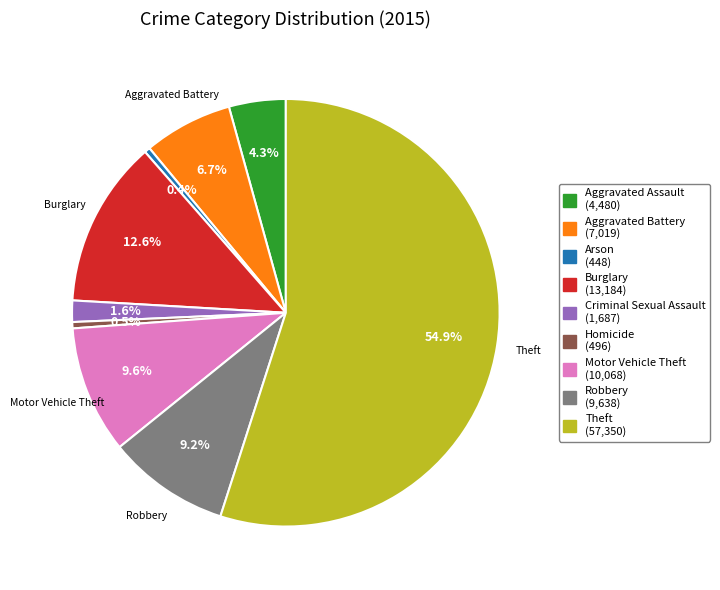

Is there any slice that represents more than half of the pie?

Yes